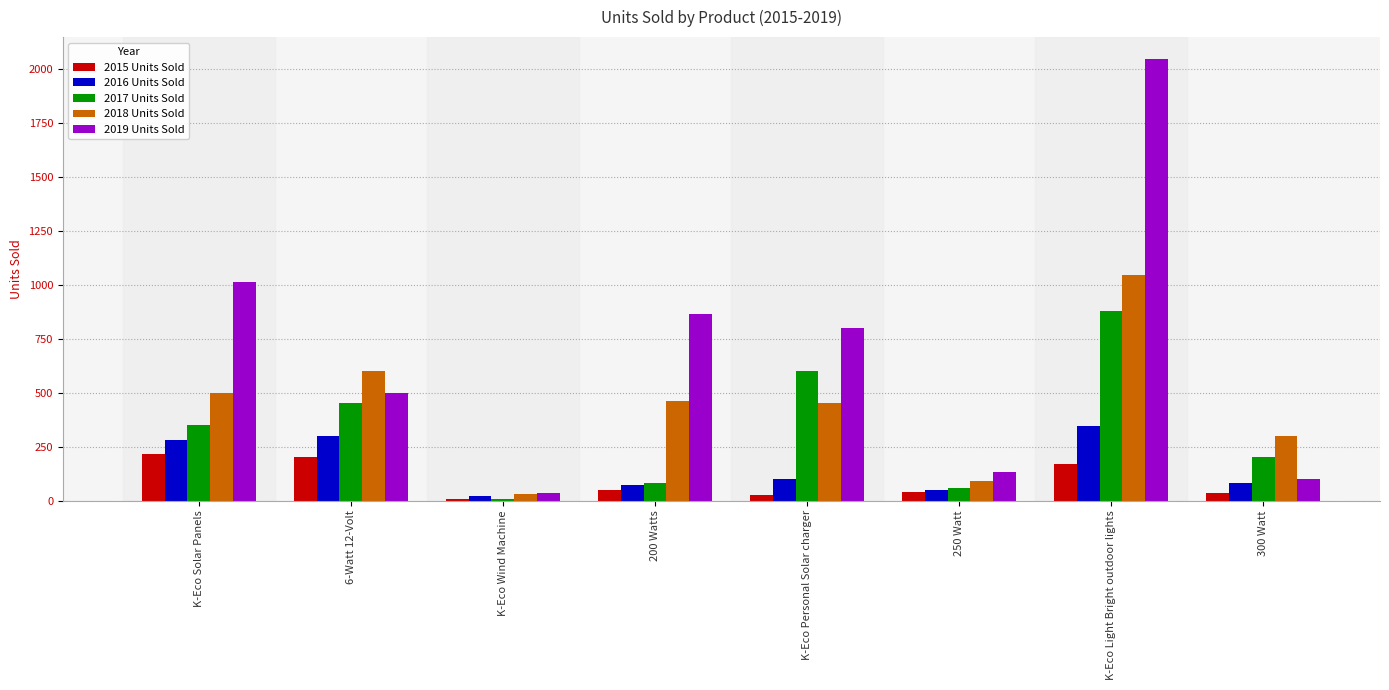

Which series has the largest range (max minus min)?

2019 Units Sold